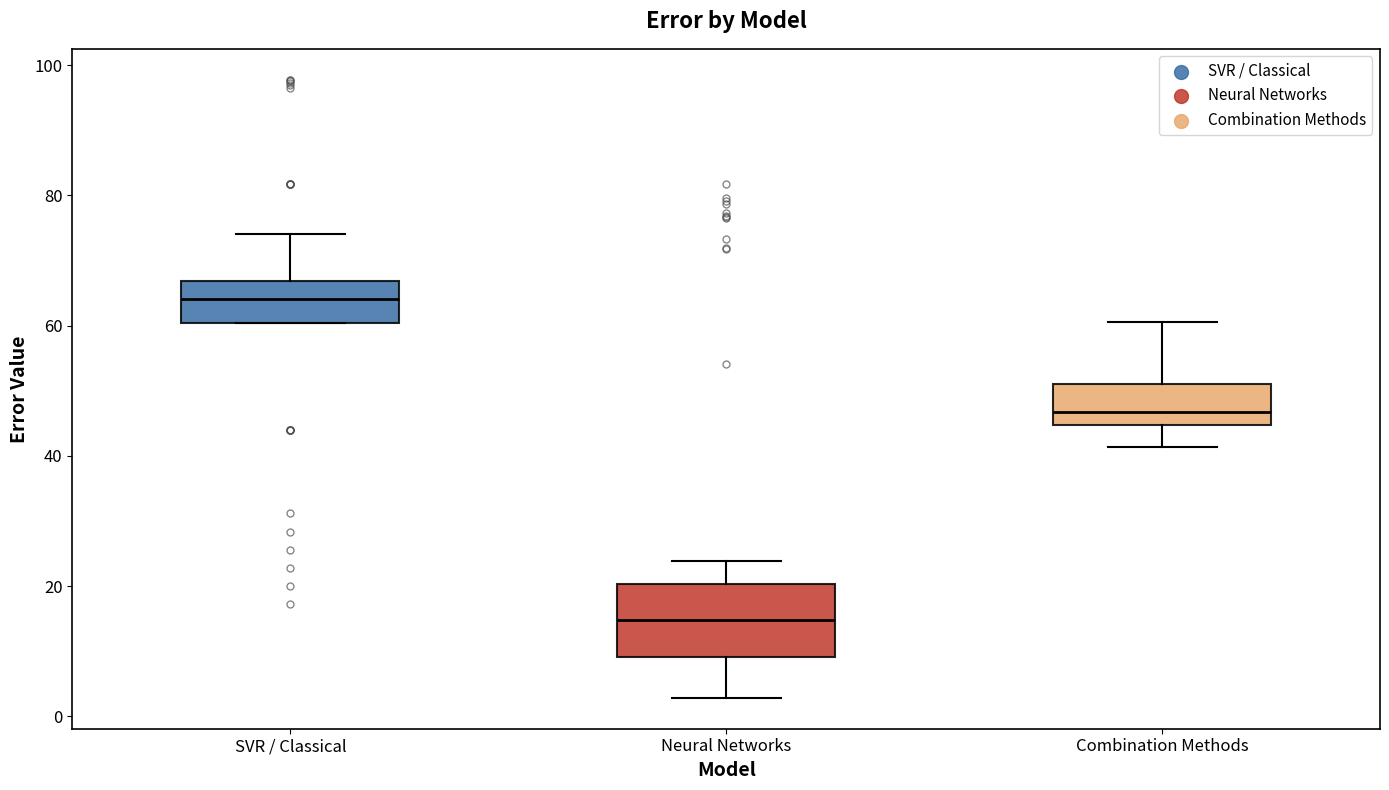

Reading left to right, transcribe this box plot: for each box, give where its median line is, the range the box spans, and where its two whiskers end, as read against the y-axis. The values are not printed on the chart, so give them approximately, as read against the axis.

SVR / Classical: median 64, box 60 to 66, whiskers 60 to 74
Neural Networks: median 14, box 10 to 20, whiskers 2 to 24
Combination Methods: median 46, box 44 to 52, whiskers 42 to 60